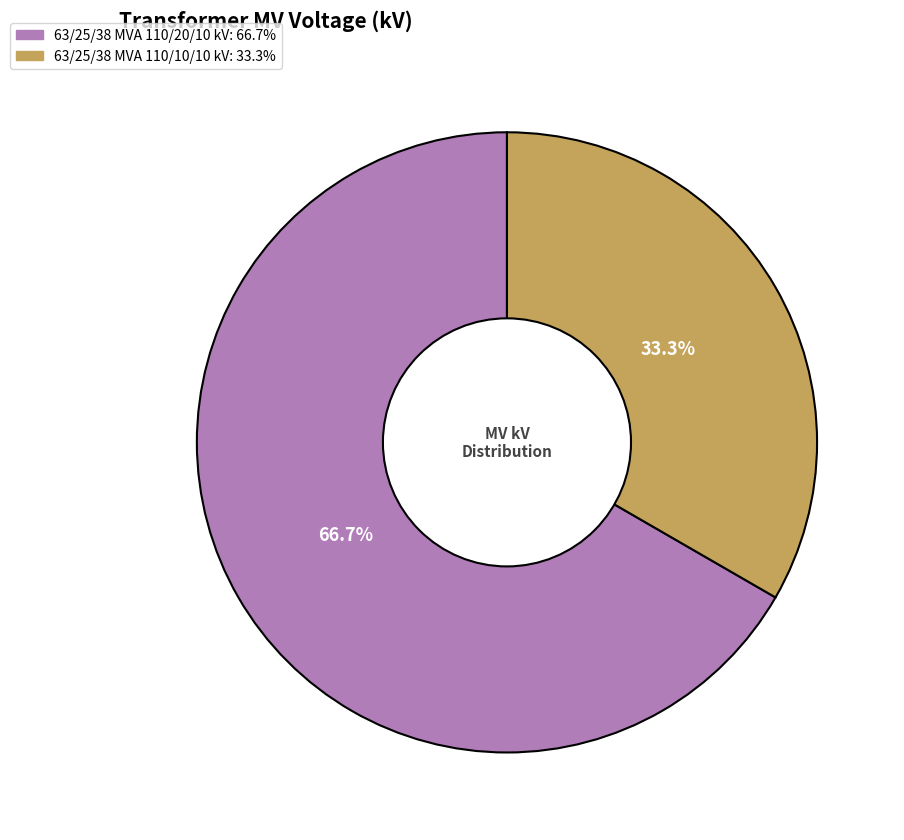

Which category has the biggest portion of the pie?

63/25/38 MVA 110/20/10 kV